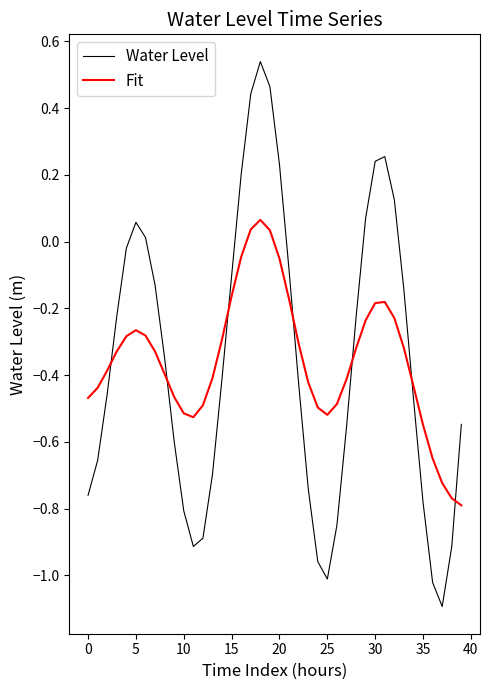

Is this an area chart (filled region under the line)?

No